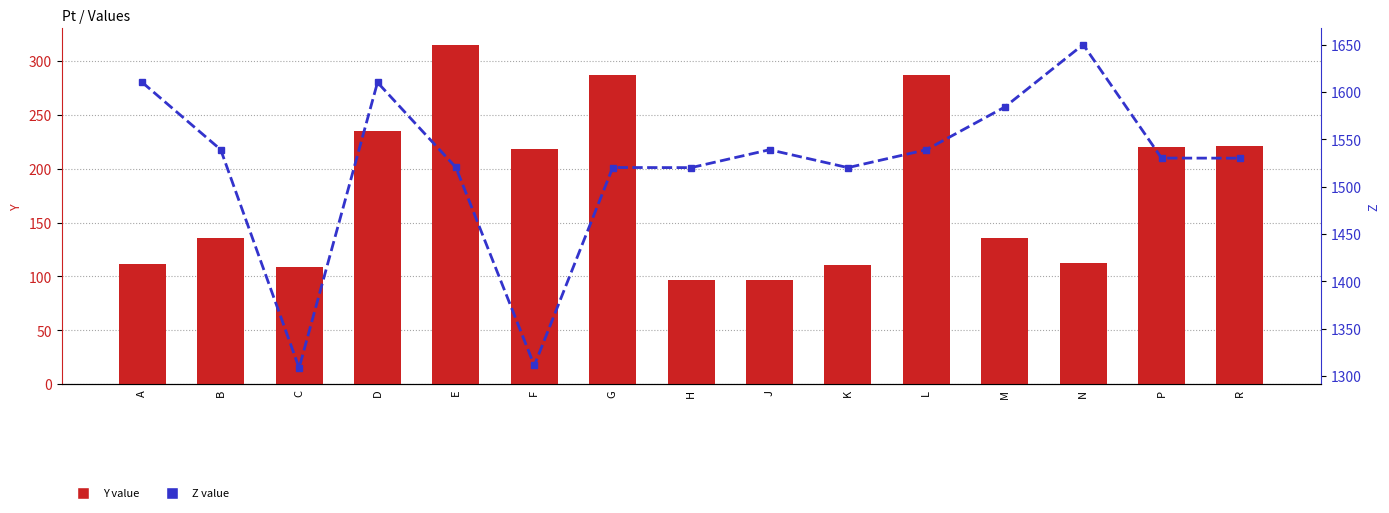

How many values in the Z value series are below 1530?

6